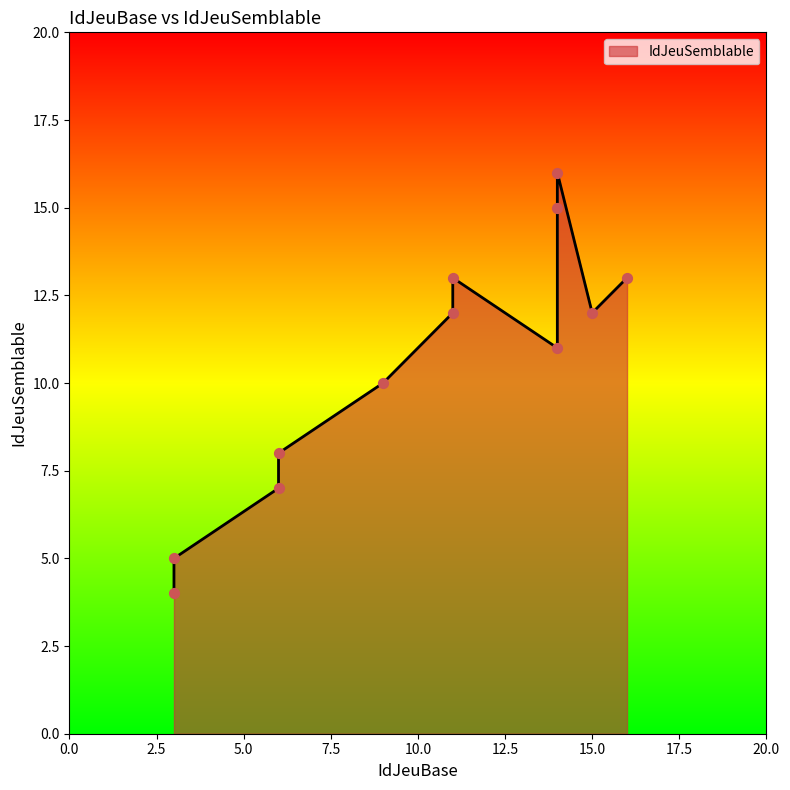

Between 6 and 16, which is larger?

16